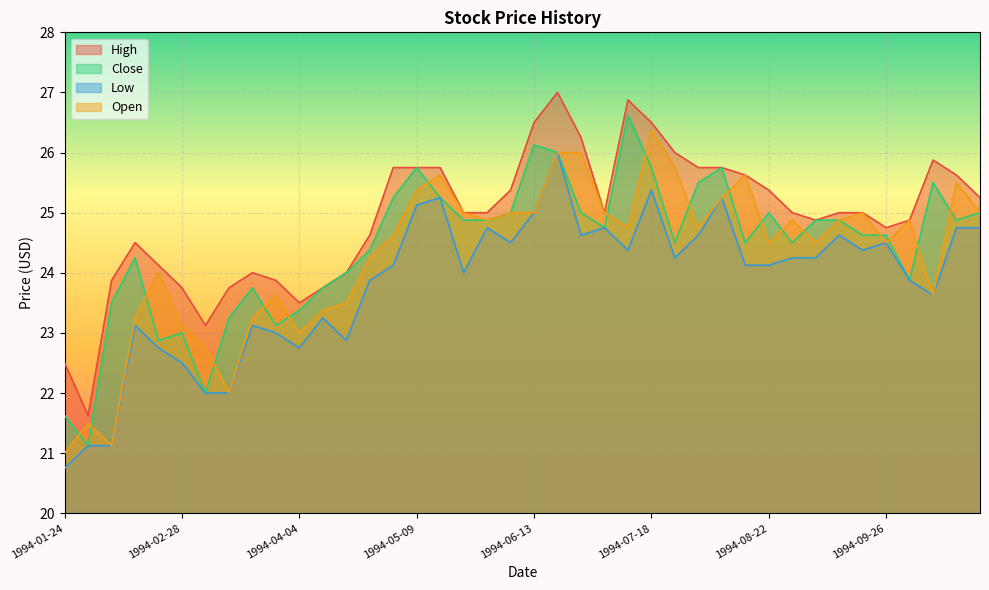

What is the value of the Open point at the 8th from the left?

22.0